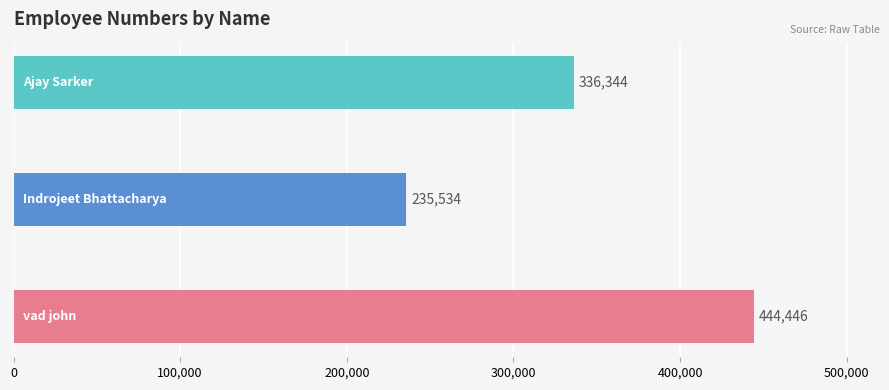

Count the number of data series in this chart.

1